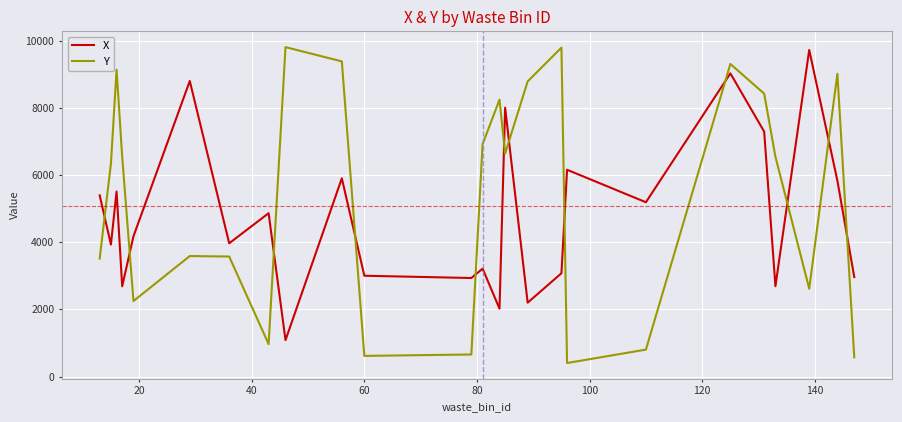

True or false: X has more than 1 interior local peaks.

True